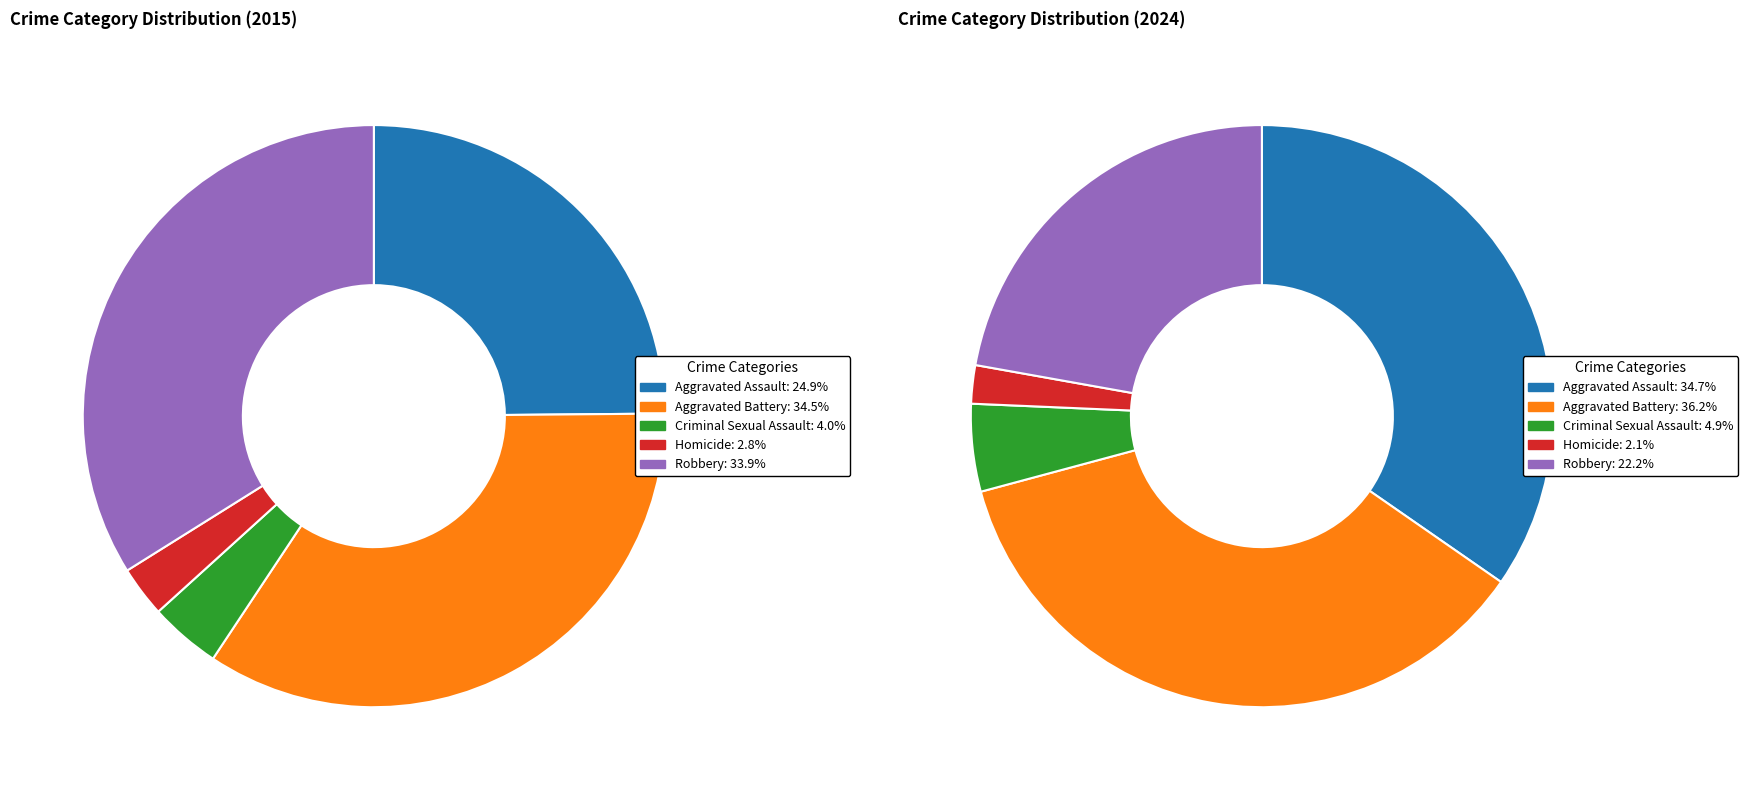

Combined, do 3 and 4 account for over 50%?

No